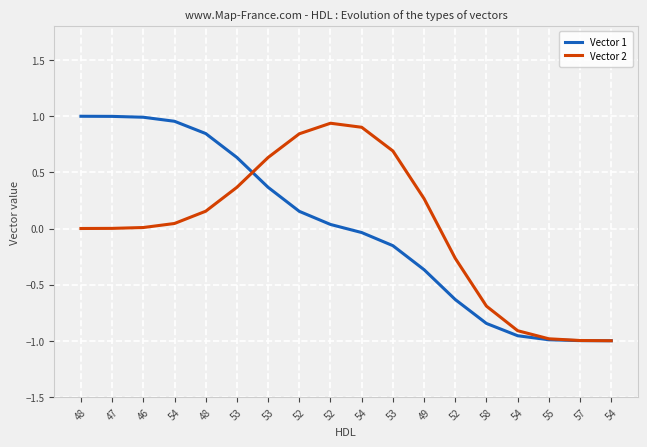

What is the maximum value for Vector 2?

0.9